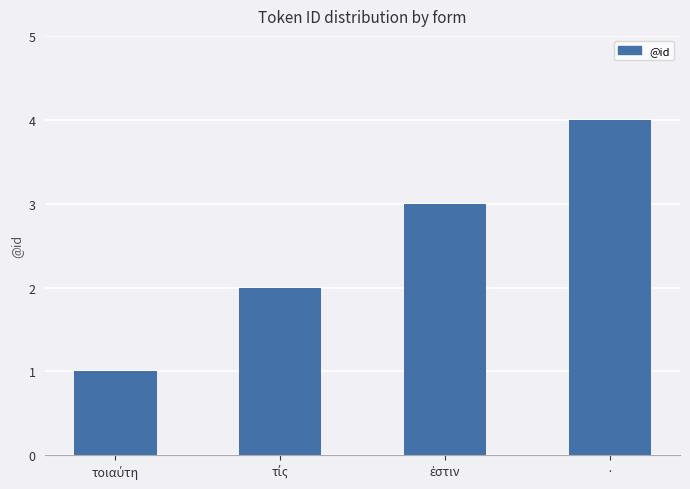

Read the value at ·.

4